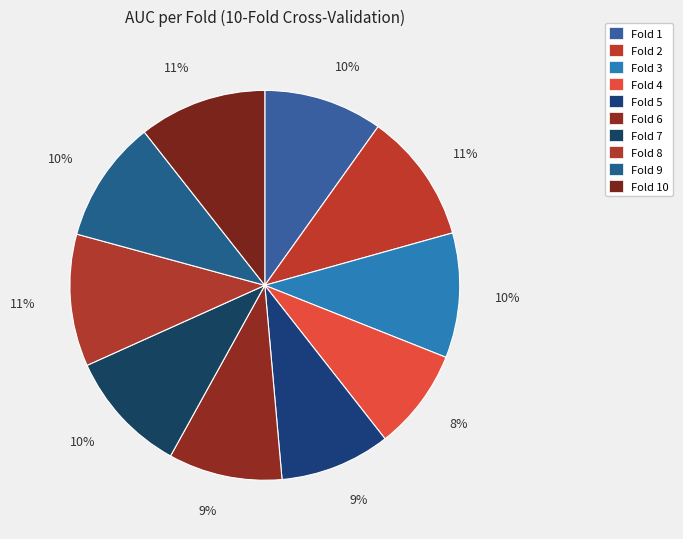

Count the number of slices in the pie.

10